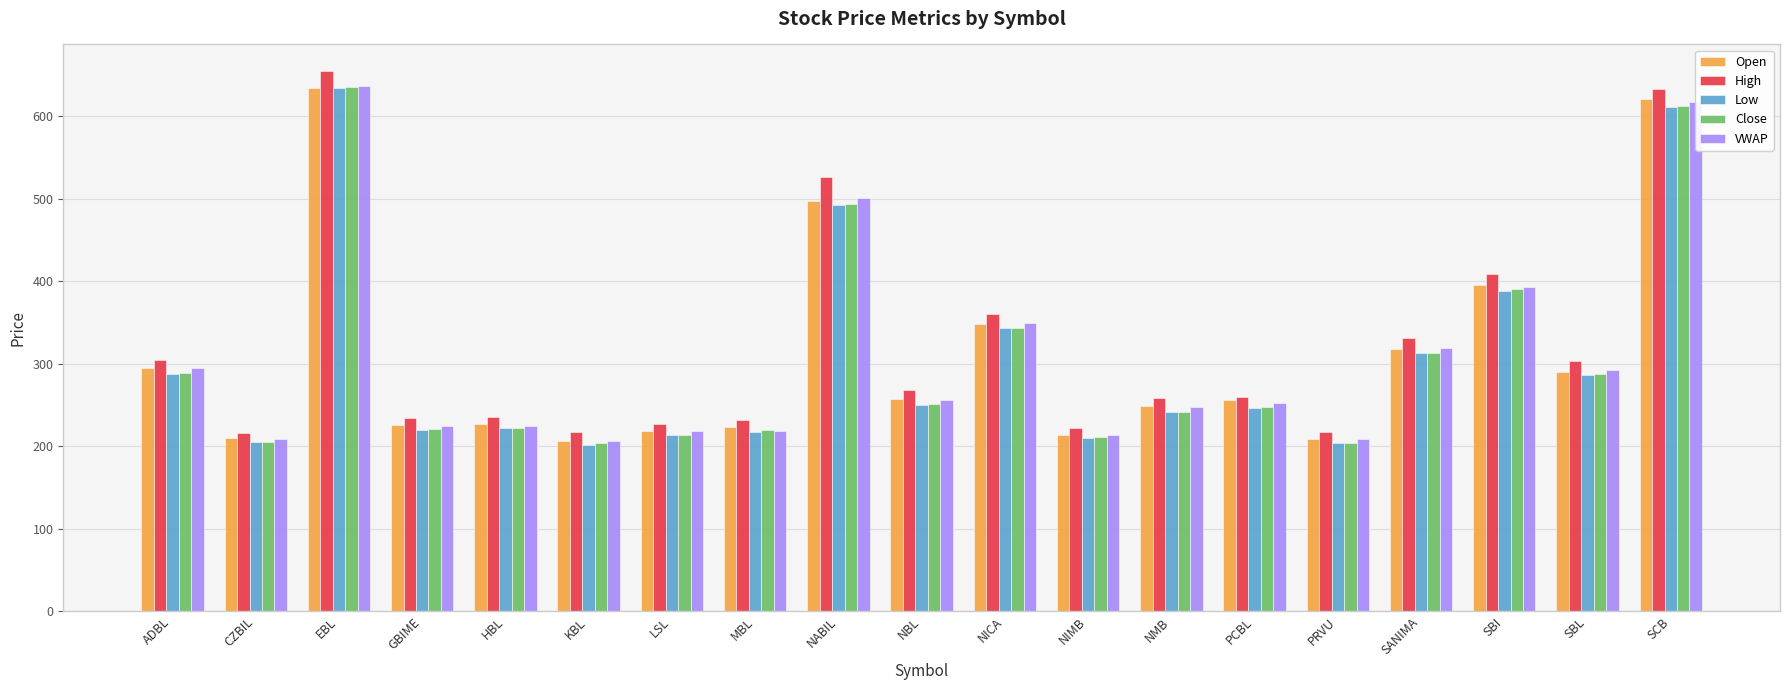

What is the value of the VWAP bar at the 10th from the left?

256.3